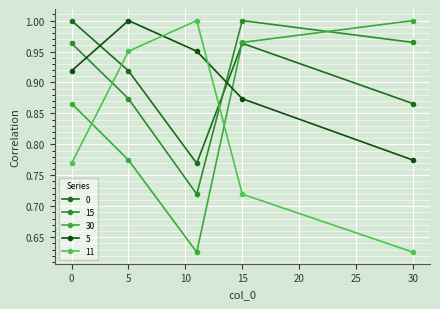

At how many categories does at least one series exceed 0?

5